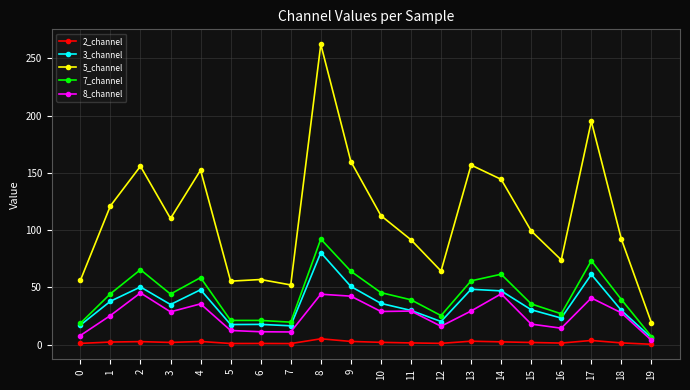

True or false: 8_channel and 7_channel cross at least once.

False